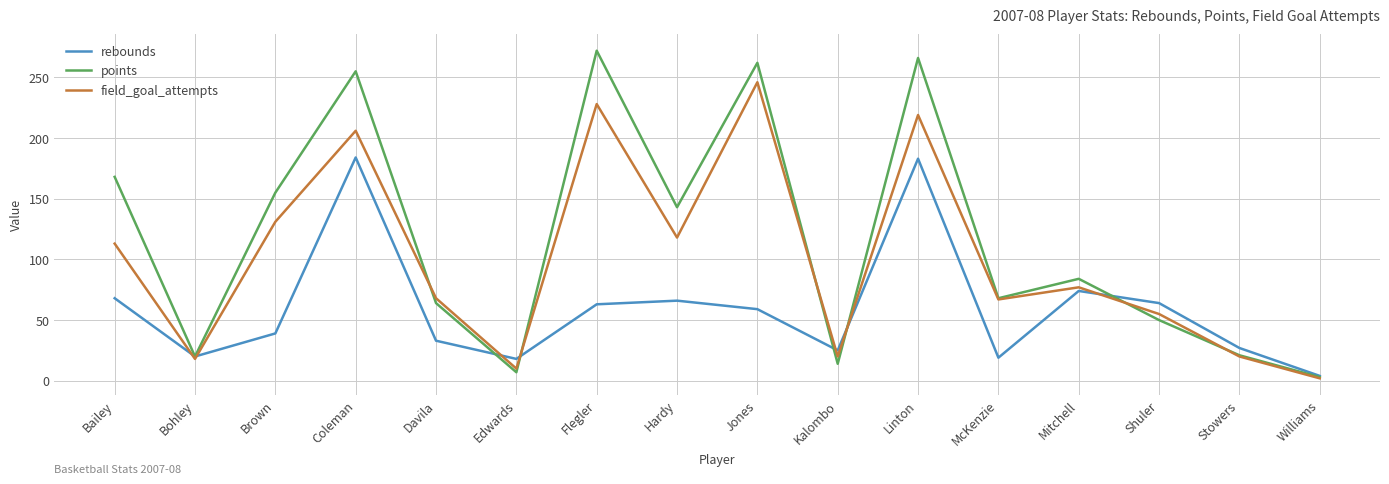

Rank the series at Edwards from highest to lowest value.

rebounds, field_goal_attempts, points